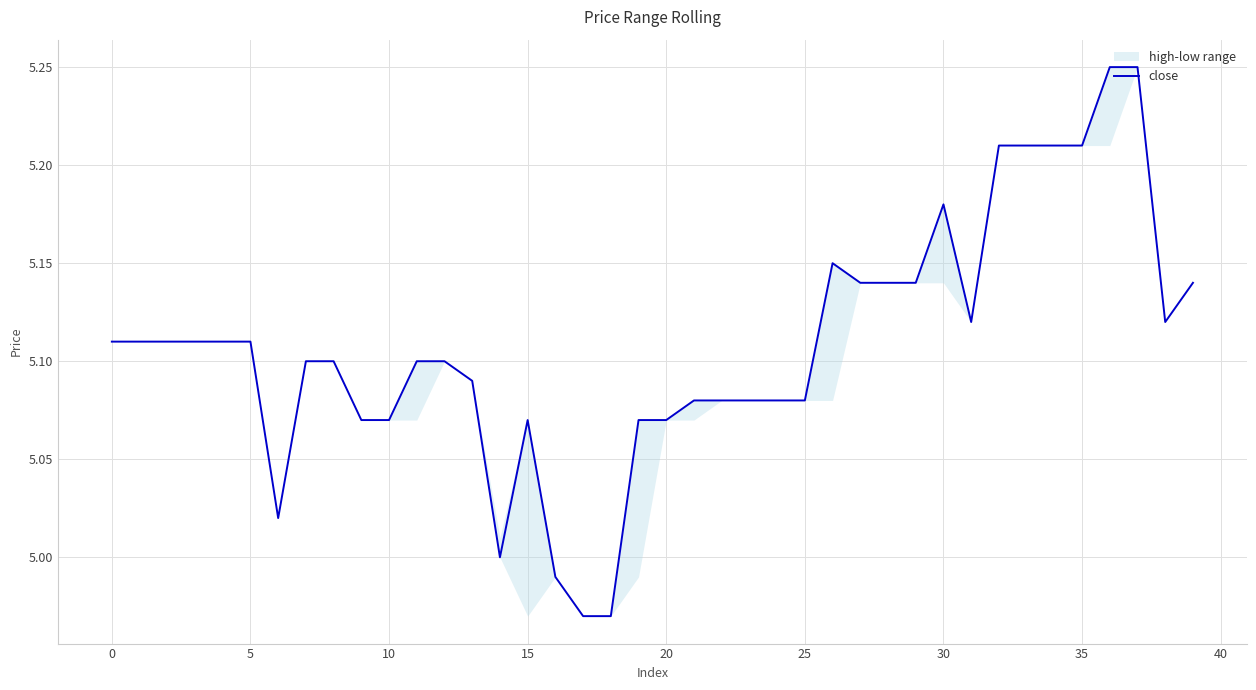

How many values are below 5?

3